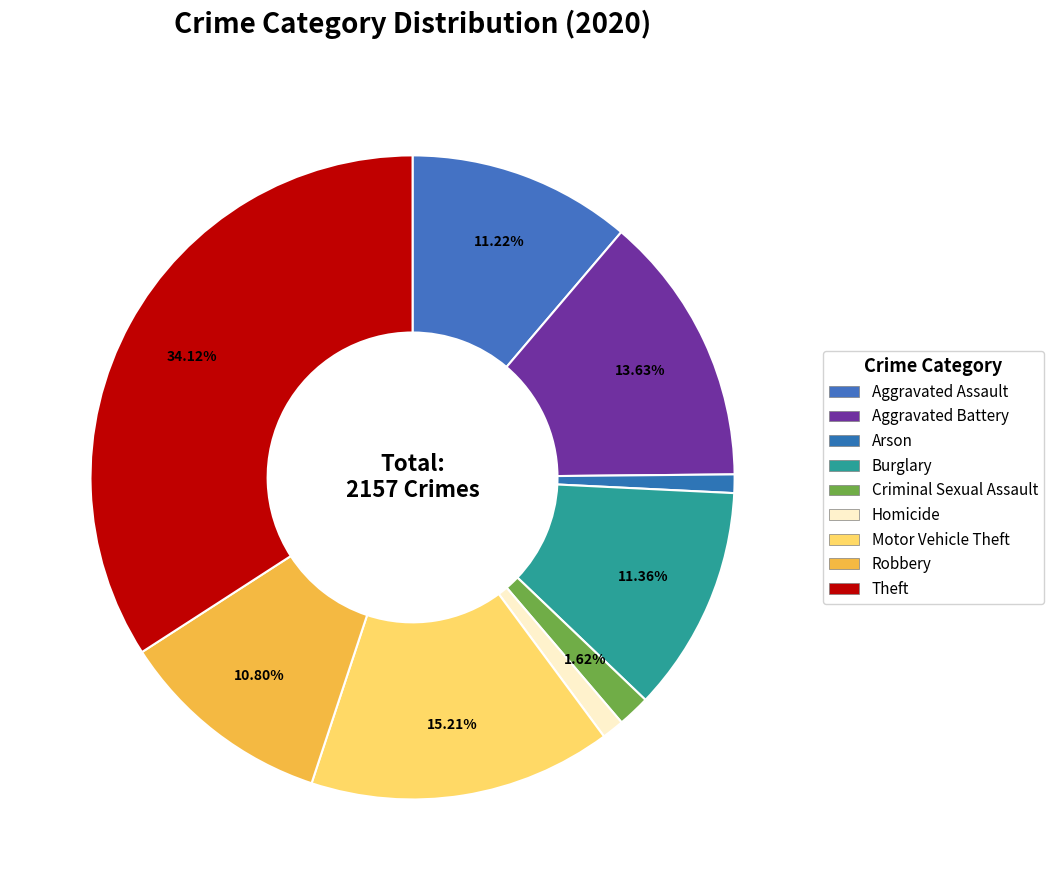

What percentage is the Aggravated Battery slice, to the nearest percent?

14%